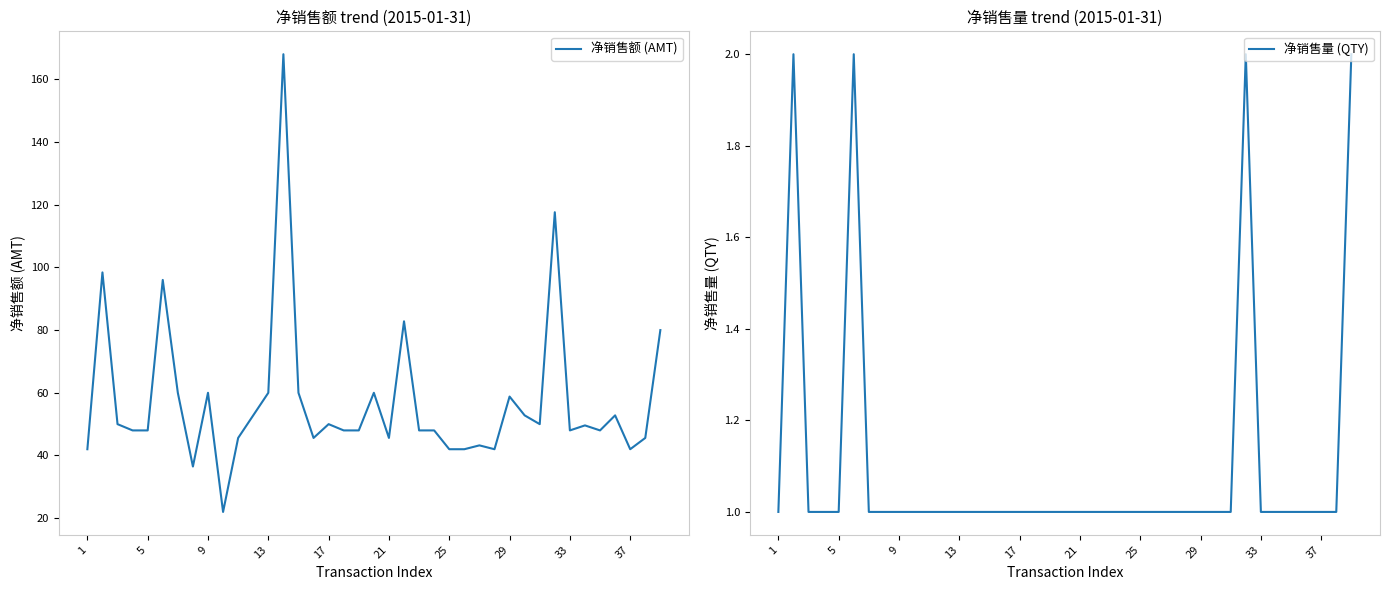

What is the lowest value of the 净销售额 (AMT) series?

22.0